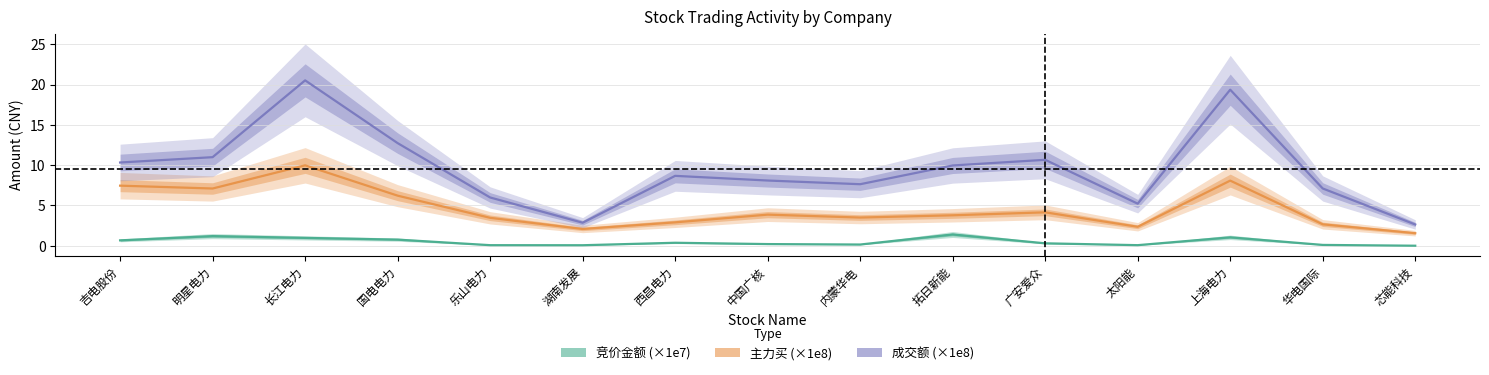

True or false: 成交额 (×1e8) has a value of 8.1 at 中国广核.

True